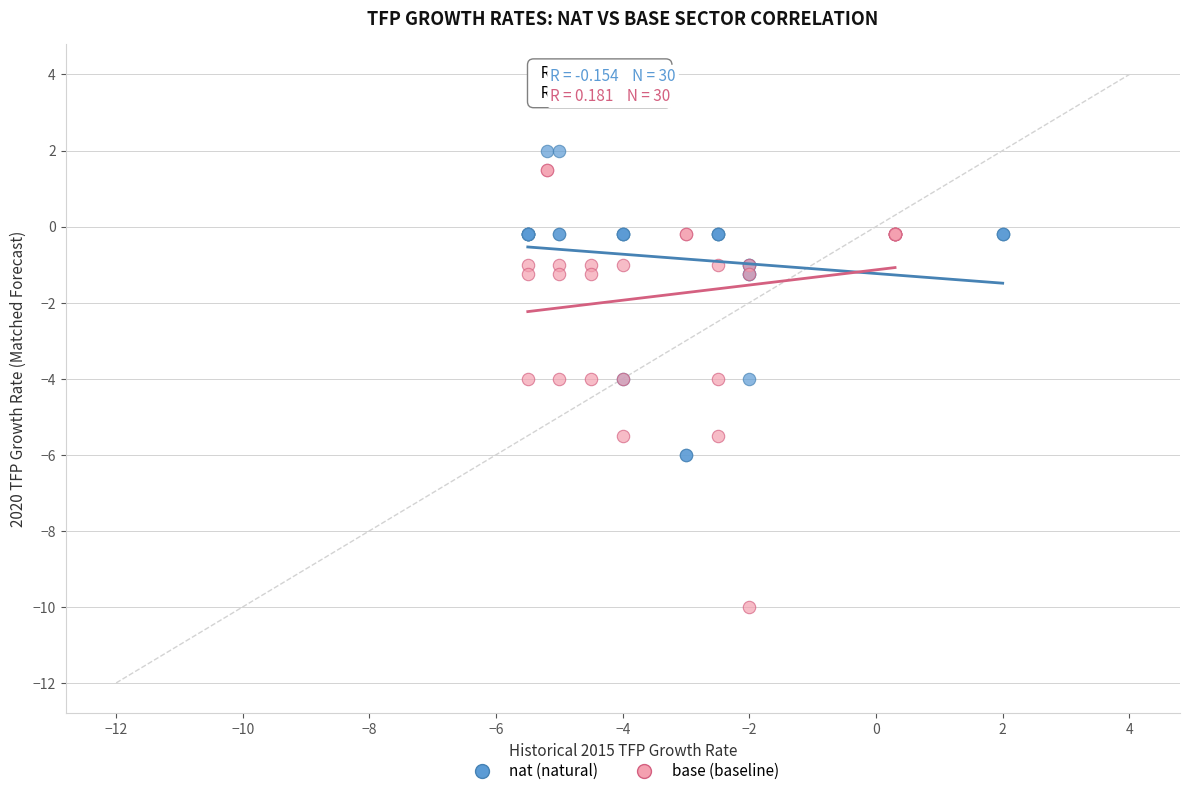

Which series has the largest Y range (max minus min)?

base (baseline)